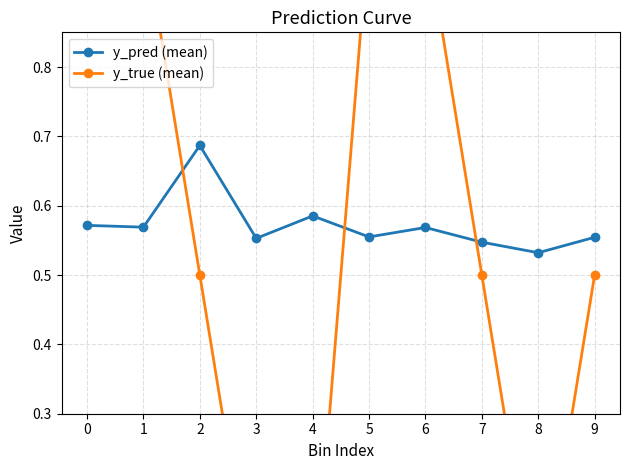

Reading left to right, extract all data points from this chart.

y_pred (mean): 0.6	0.6	0.7	0.6	0.6	0.6	0.6	0.5	0.5	0.6
y_true (mean): 1.0	1.0	0.5	0.0	0.0	1.0	1.0	0.5	0.0	0.5